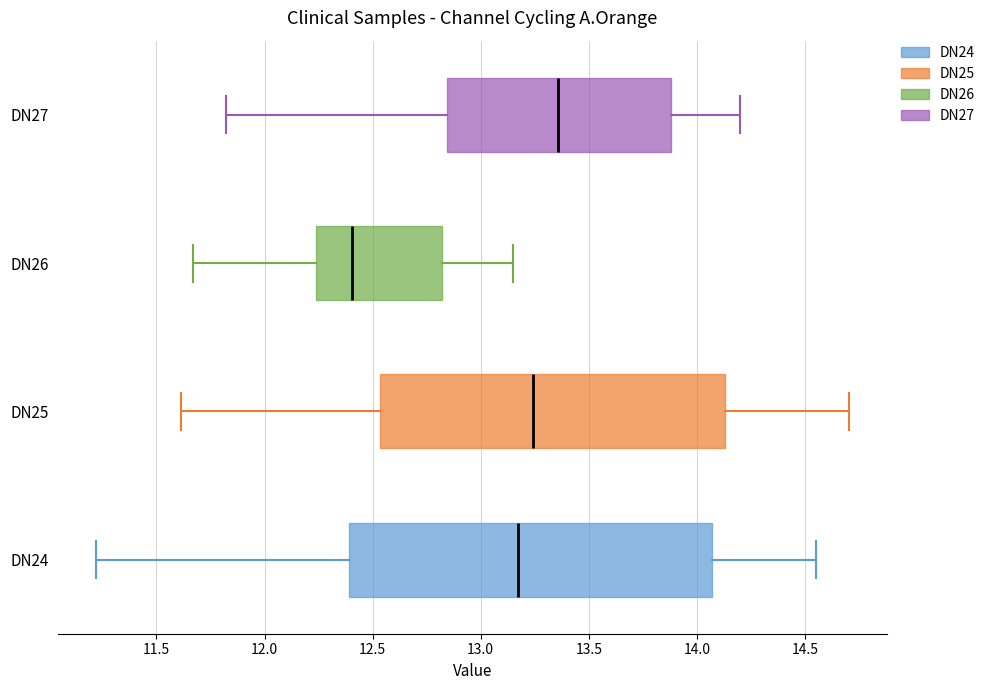

Reading bottom to top, read every box against the x-axis: the position of its median line, the range the box covers, and the ends of its whiskers. The values are not printed on the chart, so give them approximately, as read against the axis.

DN24: median 13.15, box 12.40 to 14.05, whiskers 11.20 to 14.55
DN25: median 13.25, box 12.55 to 14.15, whiskers 11.60 to 14.70
DN26: median 12.40, box 12.25 to 12.80, whiskers 11.65 to 13.15
DN27: median 13.35, box 12.85 to 13.90, whiskers 11.80 to 14.20